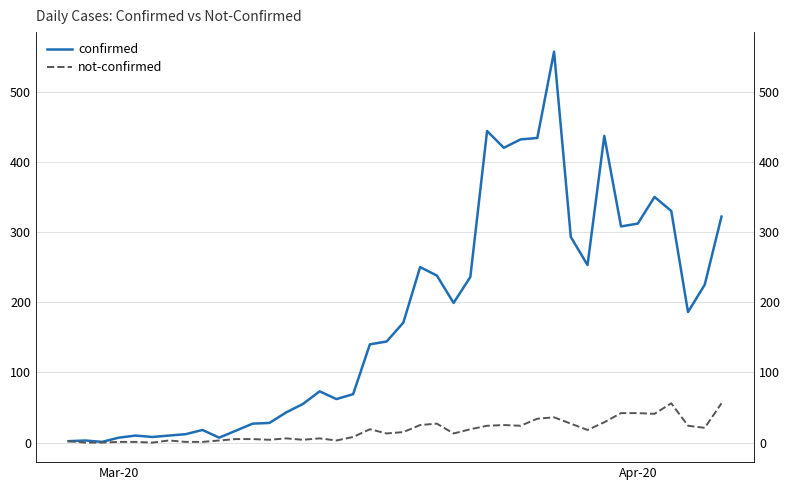

What is the difference between the second highest and minimum values in the not-confirmed series?

56